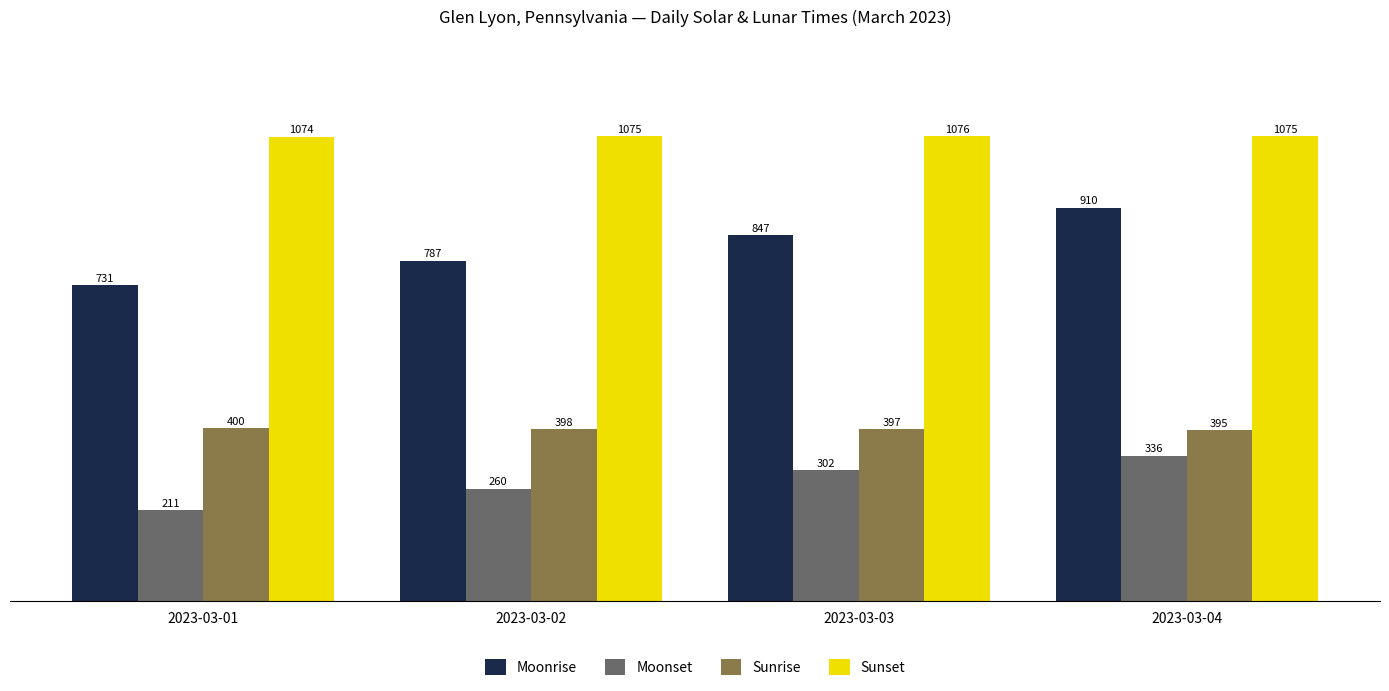

How many data points in Sunrise are less than 398?

2